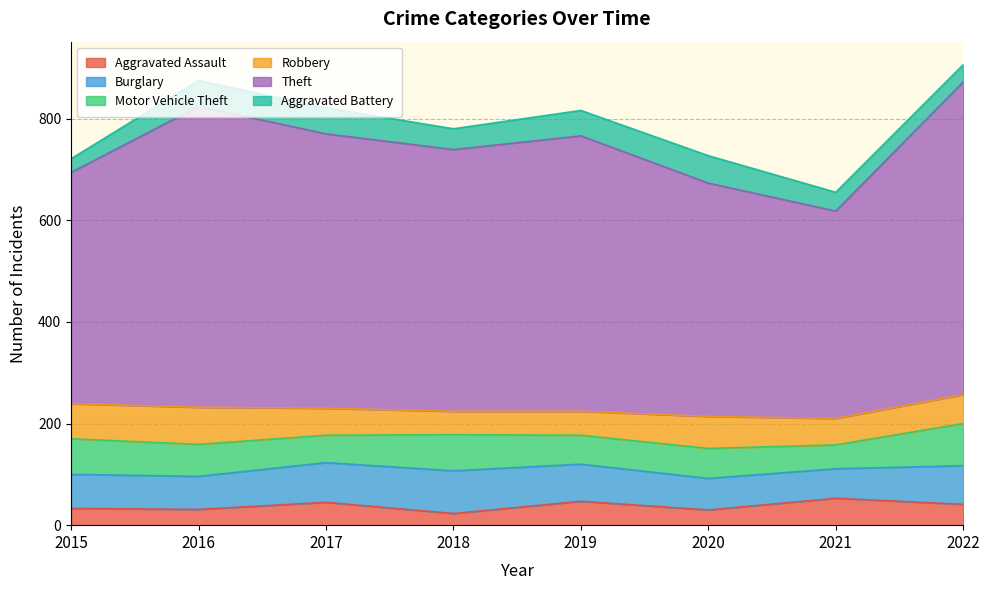

At which category is the sum across all series the highest?

2022